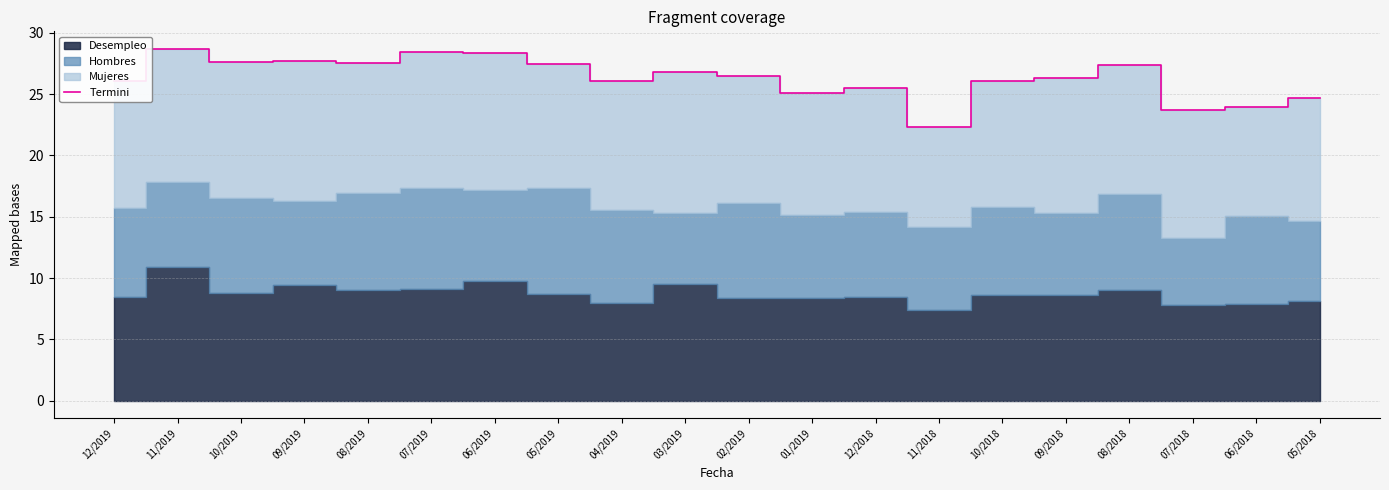

True or false: Termini has a value of 17.4 at 08/2018.

False